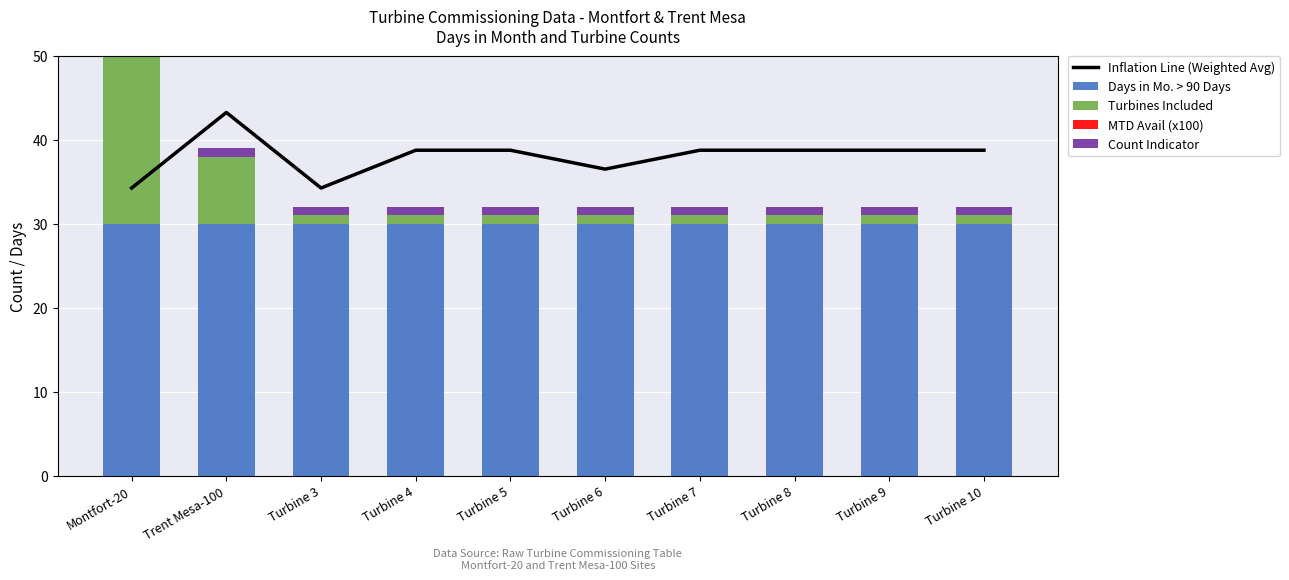

Reading left to right, extract all data points from this chart.

Inflation Line (Weighted Avg): 34.2	43.2	34.2	38.8	38.8	36.5	38.8	38.8	38.8	38.8
Days in Mo. > 90 Days: 30.0	30.0	30.0	30.0	30.0	30.0	30.0	30.0	30.0	30.0
Turbines Included: 20.0	8.0	1.0	1.0	1.0	1.0	1.0	1.0	1.0	1.0
MTD Avail (x100): 0.0	0.0	0.0	0.0	0.0	0.0	0.0	0.0	0.0	0.0
Count Indicator: 1.0	1.0	1.0	1.0	1.0	1.0	1.0	1.0	1.0	1.0